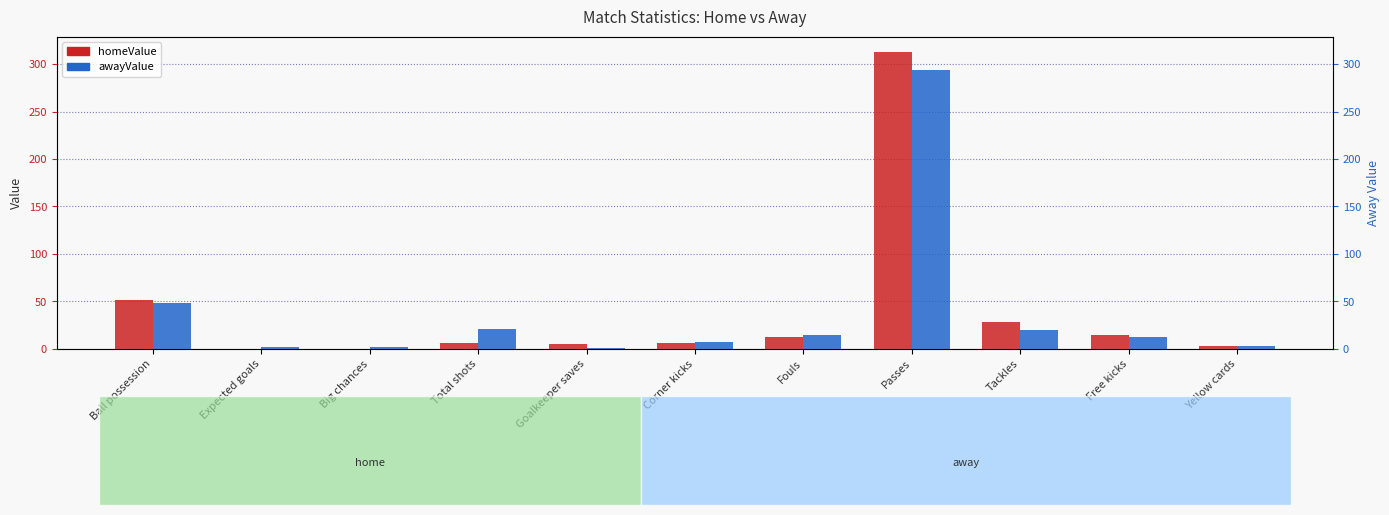

At which label is homeValue closest to 156?

Ball possession